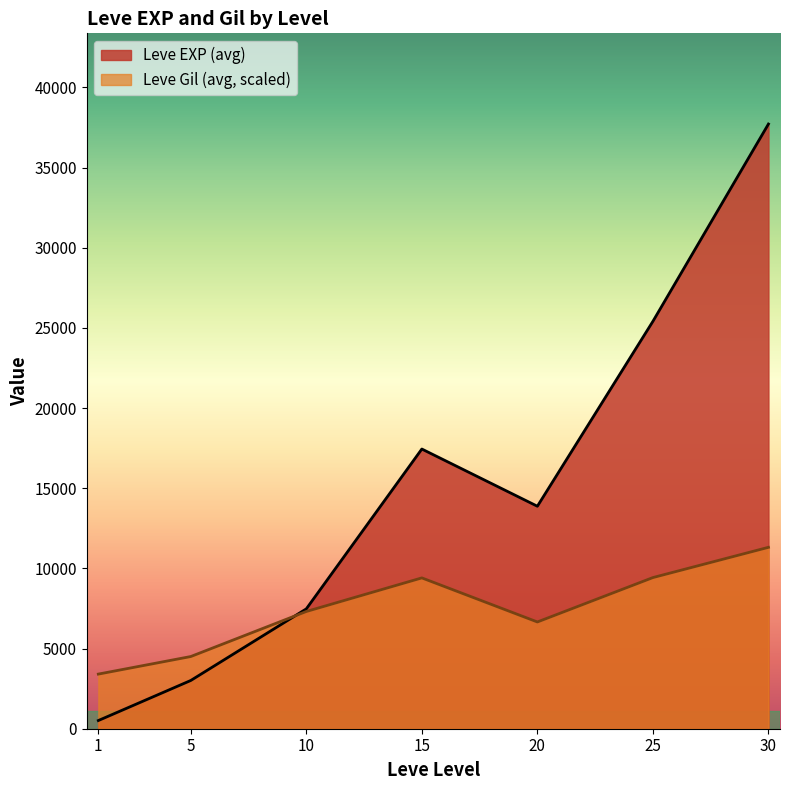

The value of Leve Gil (avg, scaled) at 25 is 9427.5. True or false?

True